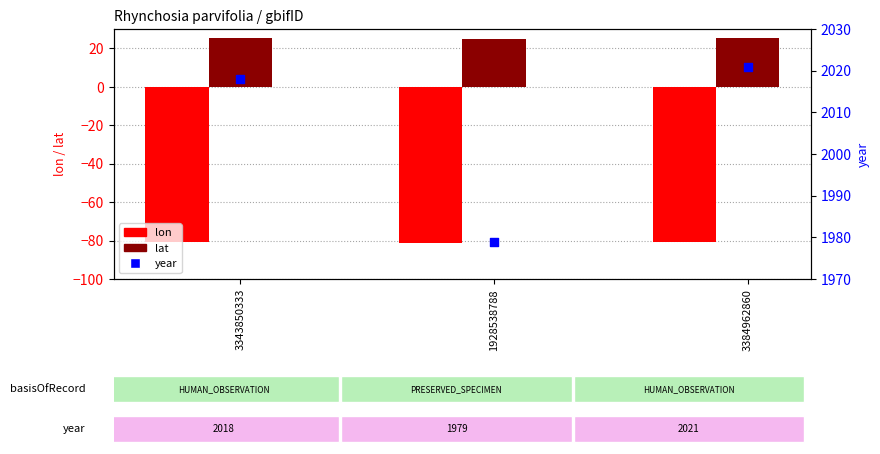

What is the total value across all series at 1928538788?

1922.3